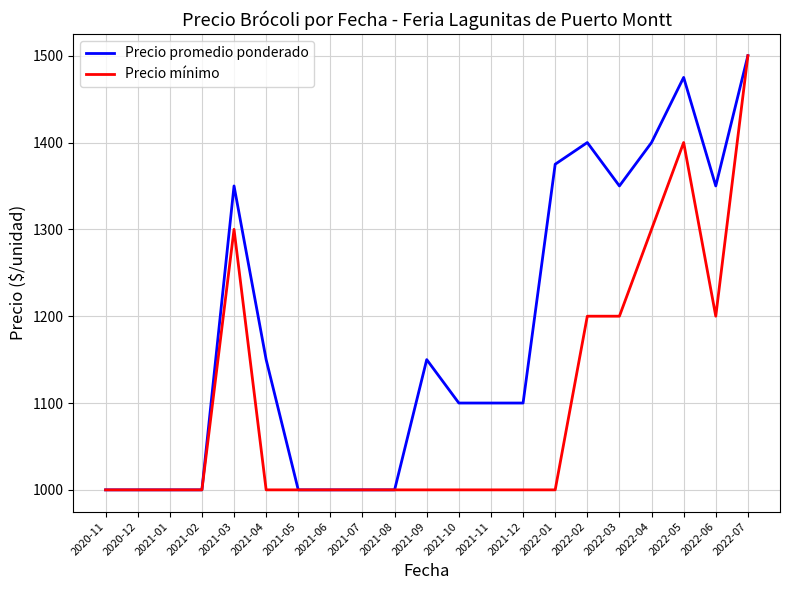

What position from the right is 2020-12?

20